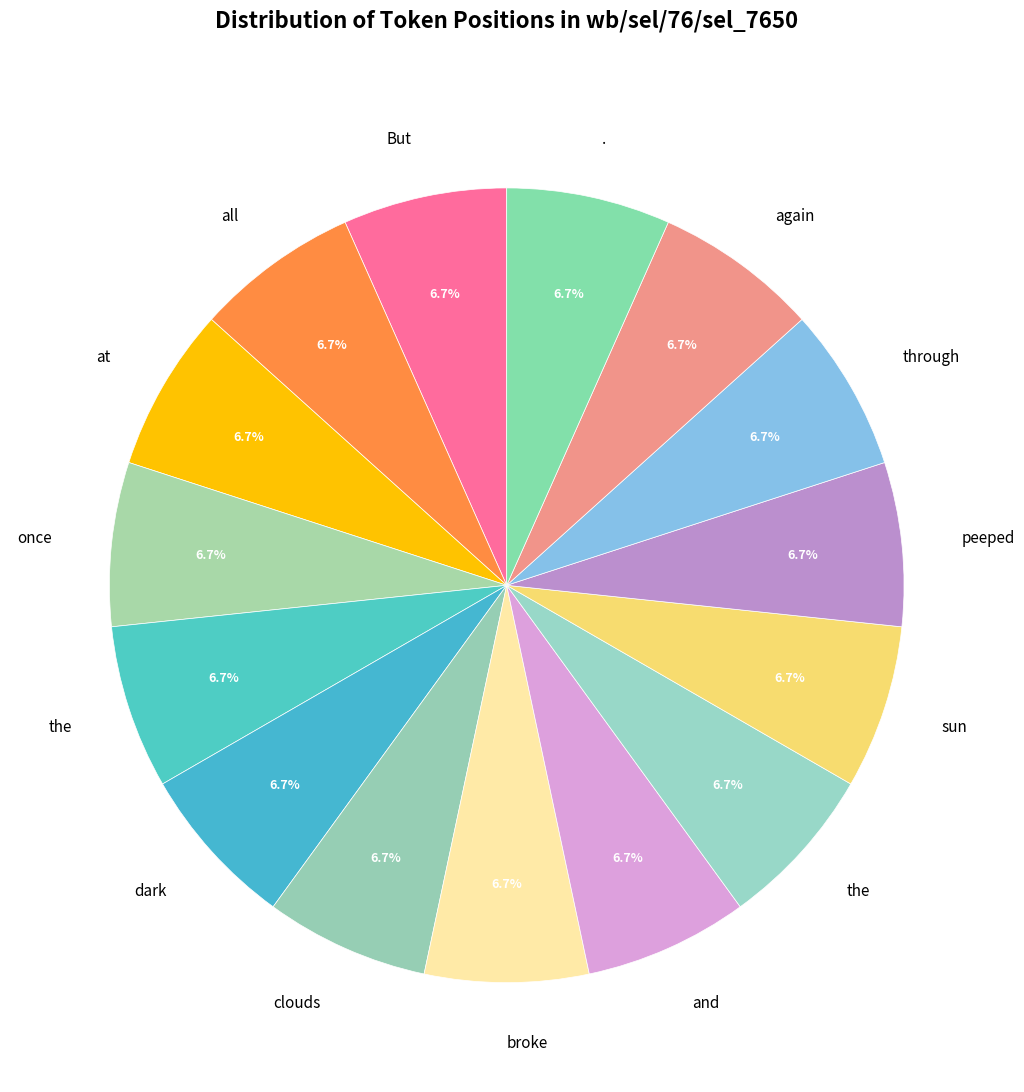

How many segments does this pie chart have?

15